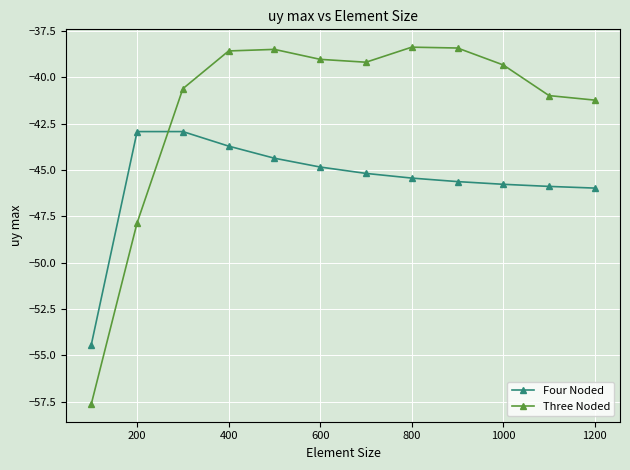

What is the difference between the maximum and minimum values in the Four Noded series?

11.5